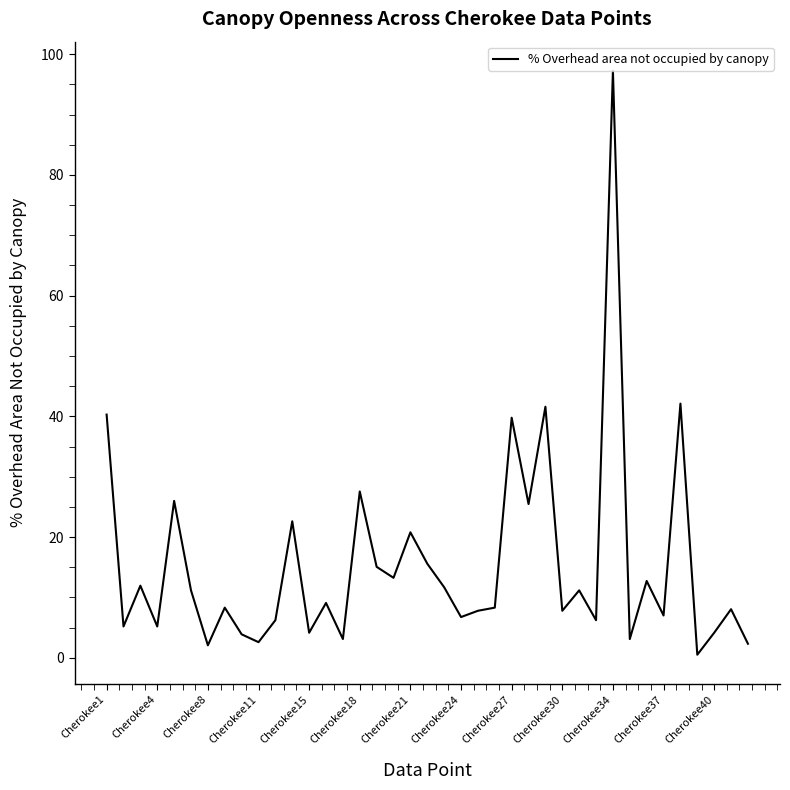

What is the maximum value shown in the chart?

97.2